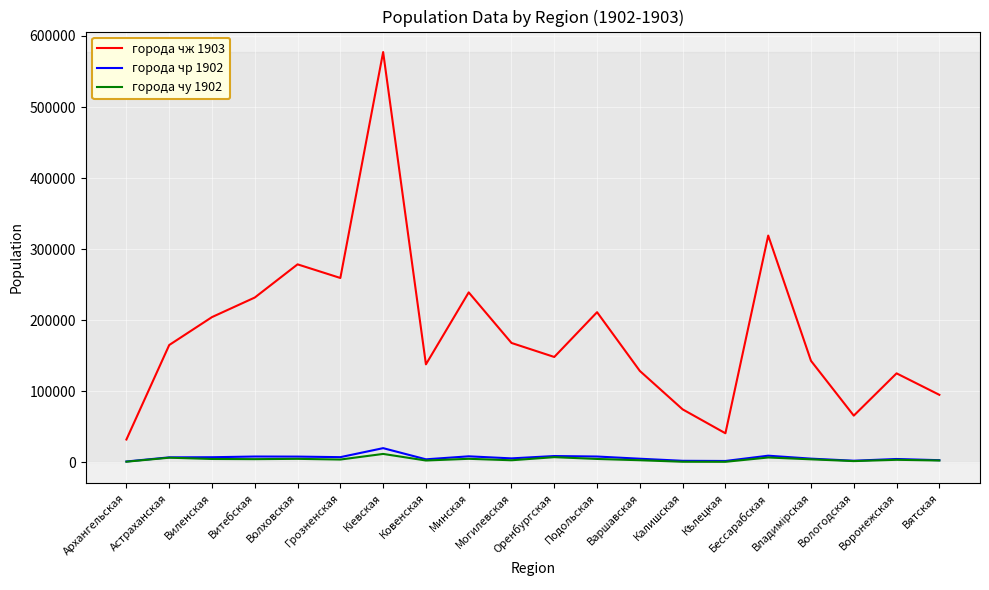

At how many categories does at least one series exceed 559893?

1